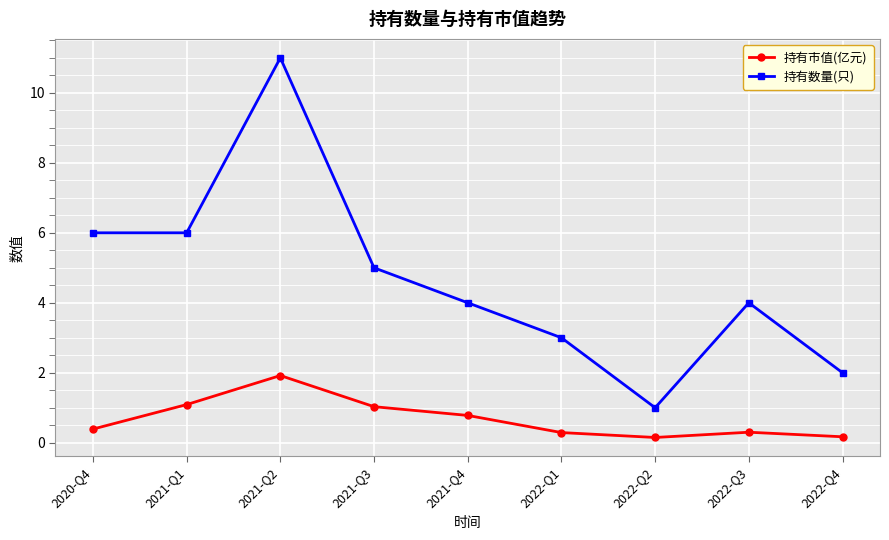

True or false: 持有数量(只) and 持有市值(亿元) cross at least once.

False